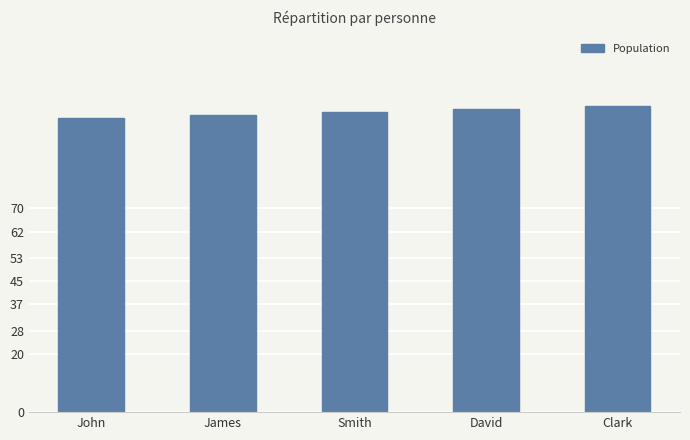

What is the value of the 4th bar from the left?

104